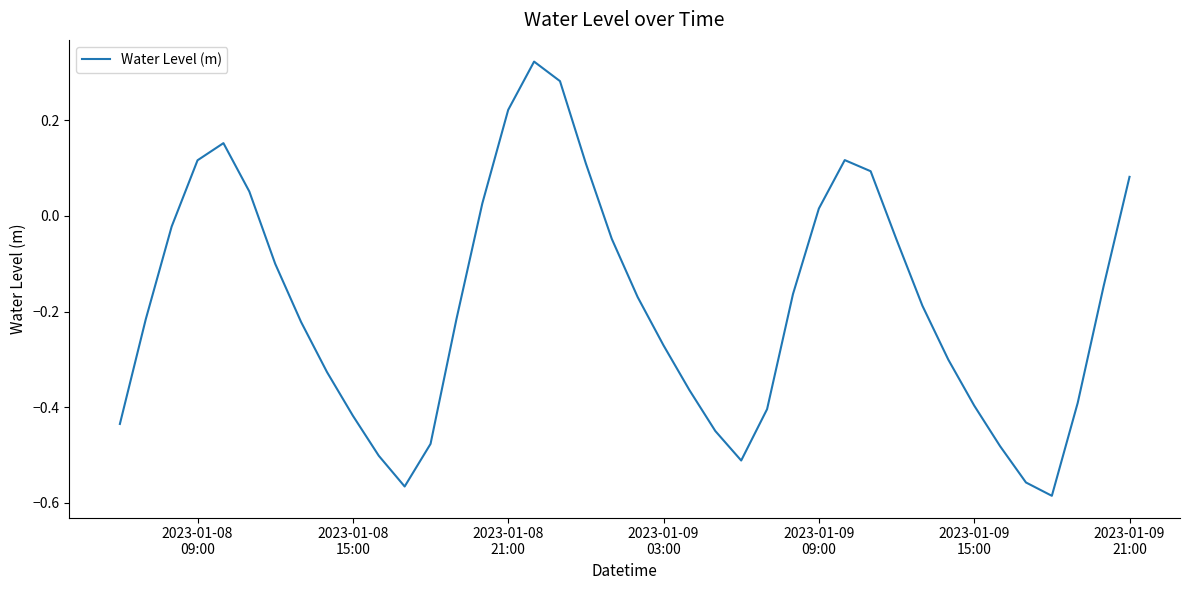

What is the difference between the maximum and minimum values?

0.9